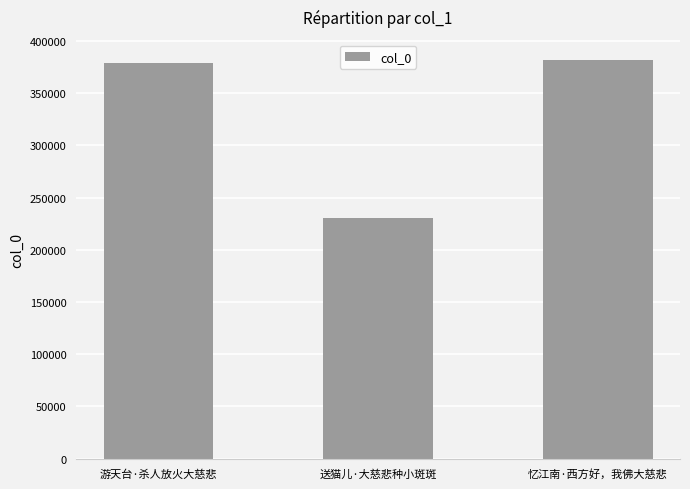

Approximately how many times larger is the value at 游天台·杀人放火大慈悲 compared to 送猫儿·大慈悲种小斑斑?

1.6